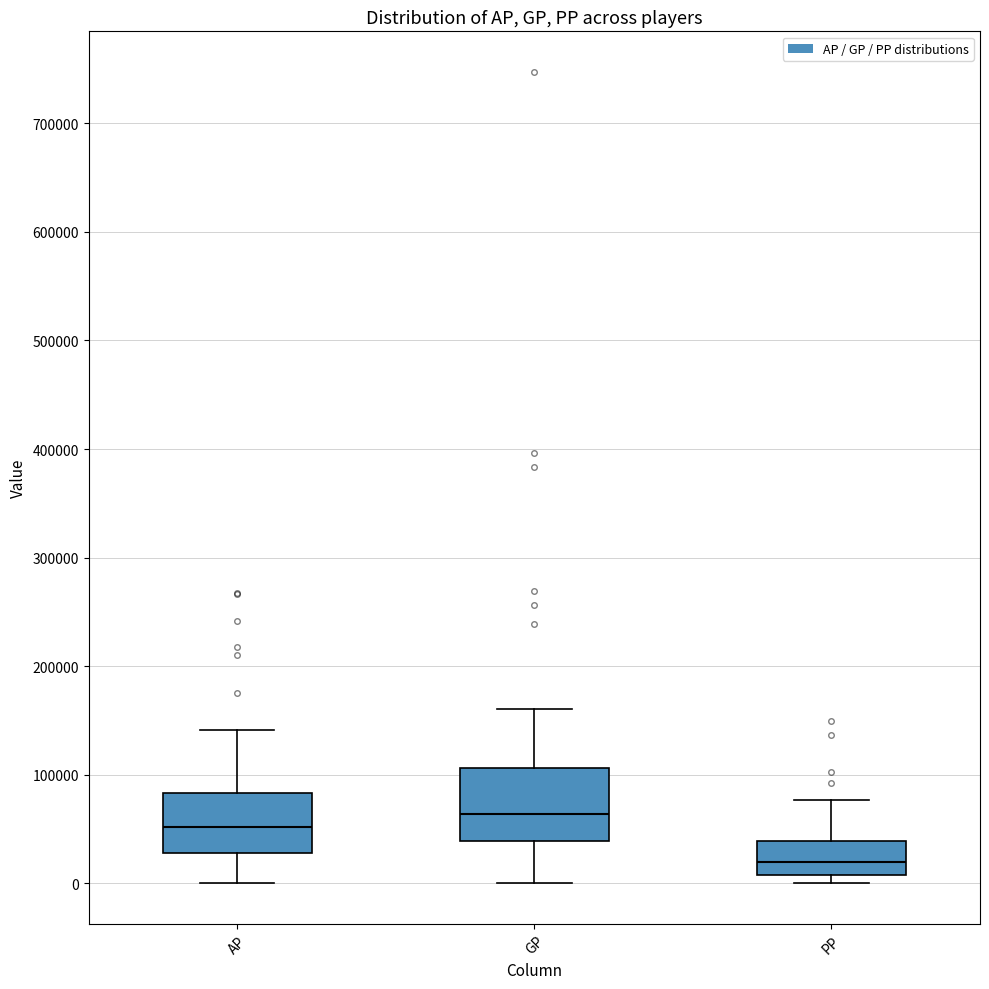

Reading left to right, read every box against the y-axis: the position of its median line, the range the box covers, and the ends of its whiskers. The values are not printed on the chart, so give them approximately, as read against the axis.

AP: median 50000, box 30000 to 80000, whiskers 0 to 140000
GP: median 60000, box 40000 to 110000, whiskers 0 to 160000
PP: median 20000, box 10000 to 40000, whiskers 0 to 80000